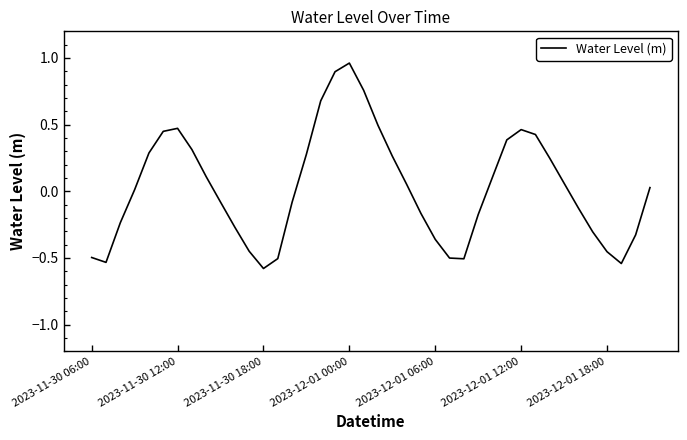

What is the smallest value displayed?

-0.6